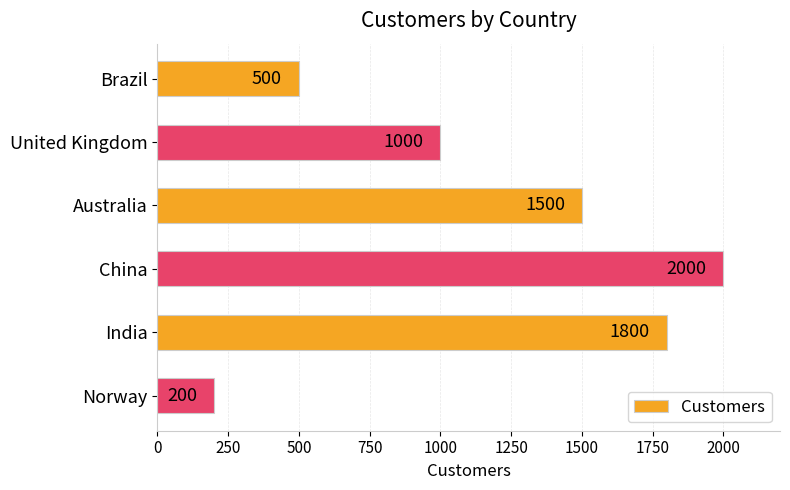

Reading top to bottom, list all the values displayed in this chart.

500	1000	1500	2000	1800	200